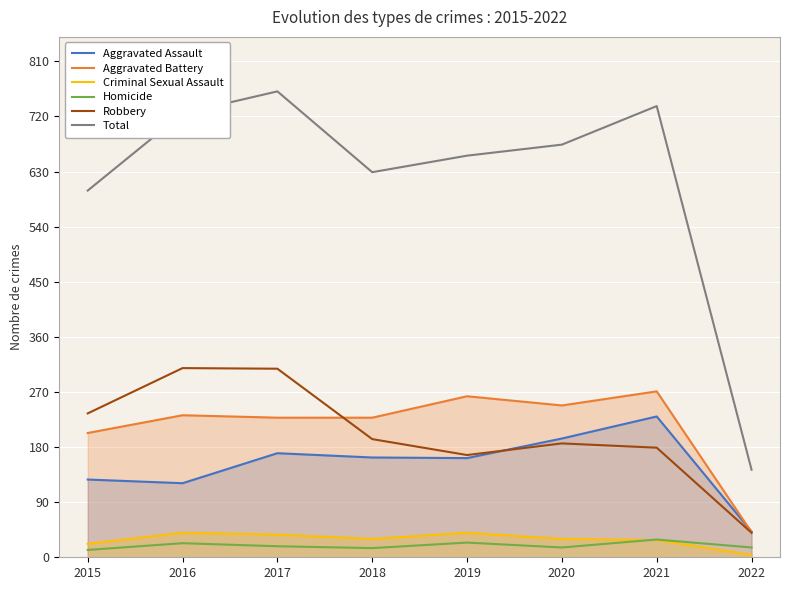

At how many categories does at least one series exceed 149?

7